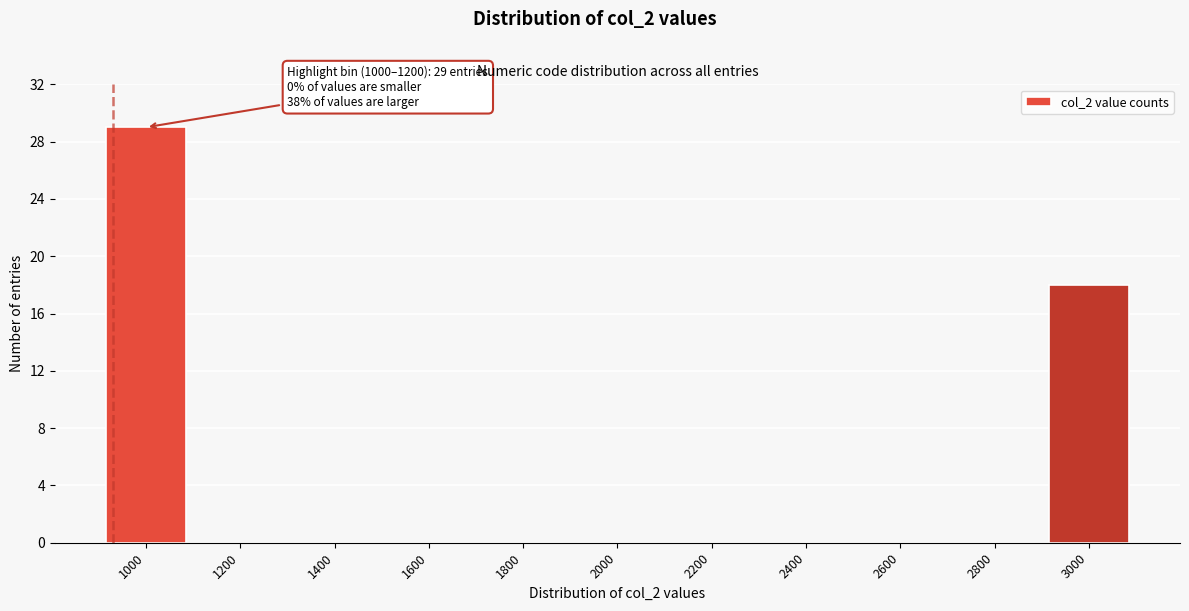

Reading left to right, what are all the values shown in this chart?

1000=29	1200=0	1400=0	1600=0	1800=0	2000=0	2200=0	2400=0	2600=0	2800=0	3000=18